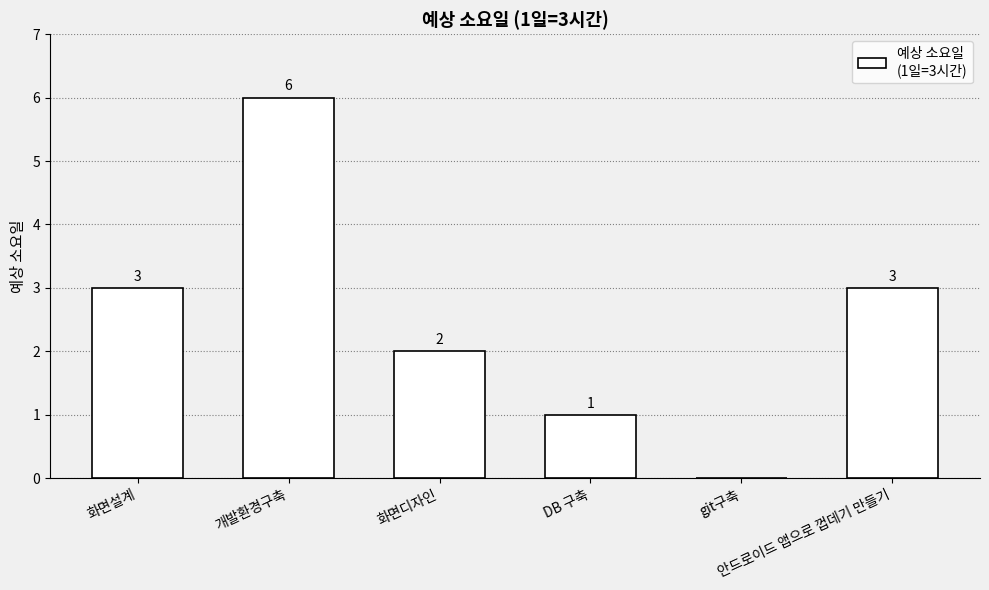

Are the bars horizontal?

No